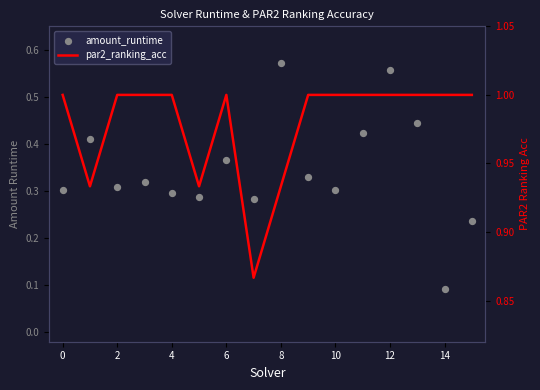

Is the value of par2_ranking_acc at 8 greater than the value of amount_runtime at 11?

Yes